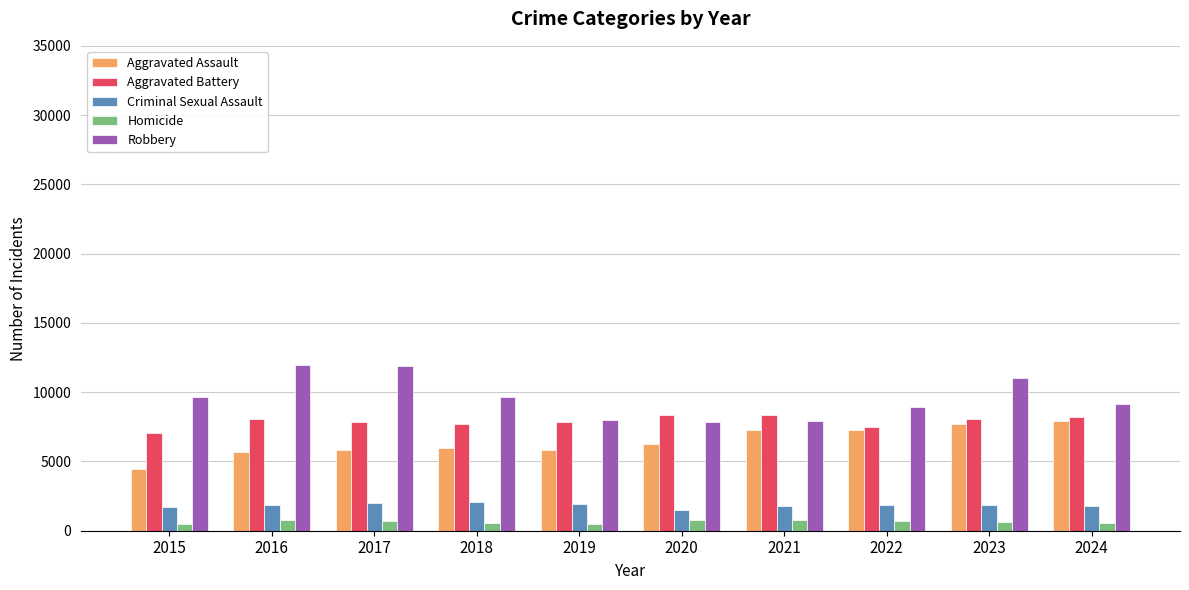

What is the difference between the Homicide values at 2021 and 2020?

19